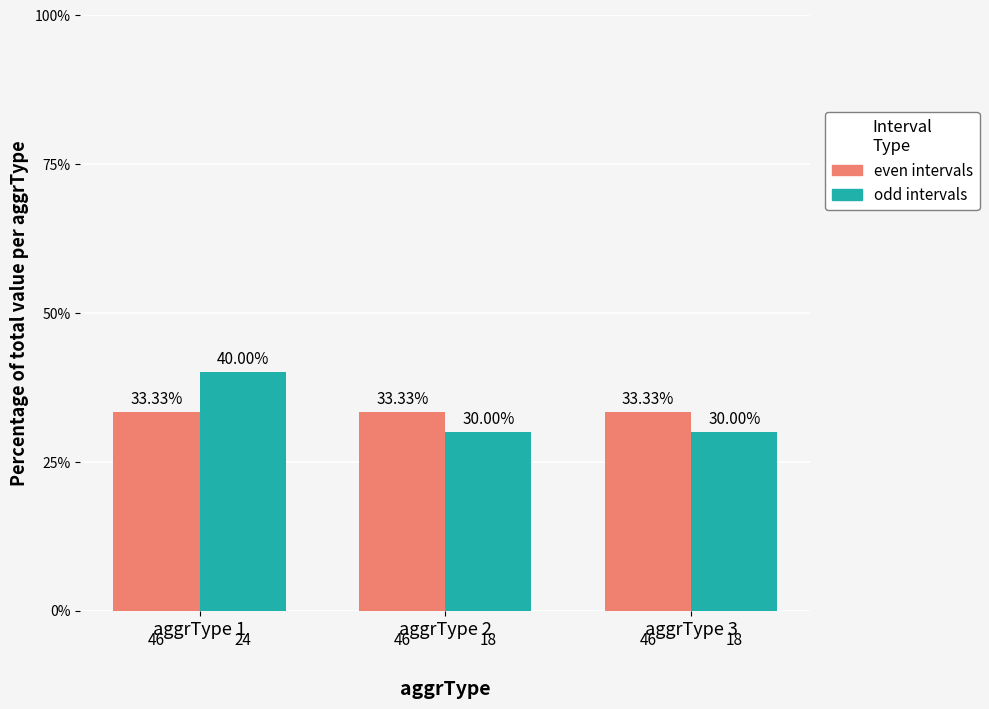

The value of odd intervals at aggrType 2 is 6.2. True or false?

False